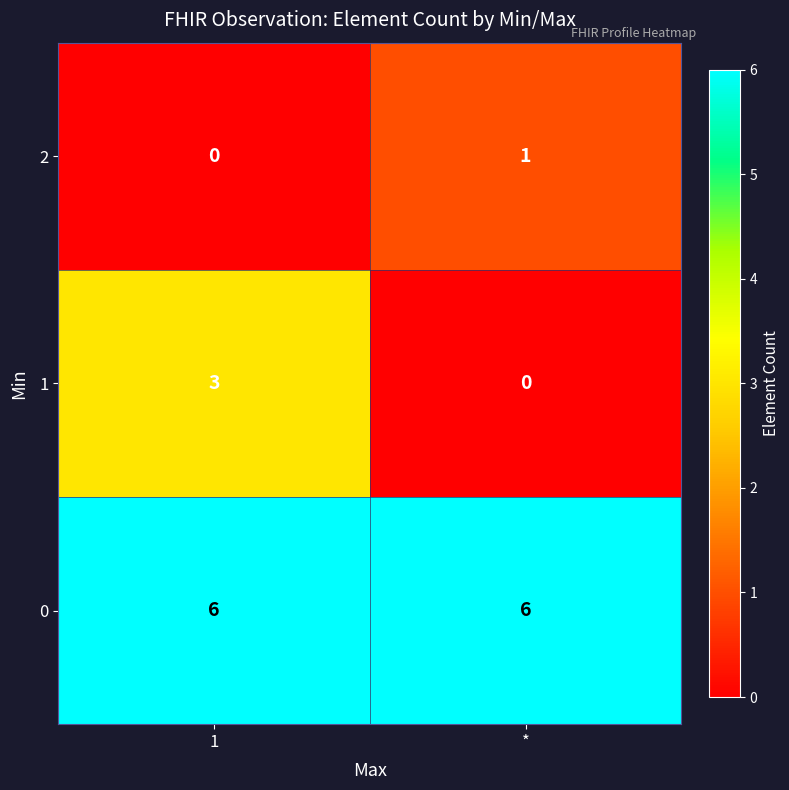

How many categories are shown in the chart?

2